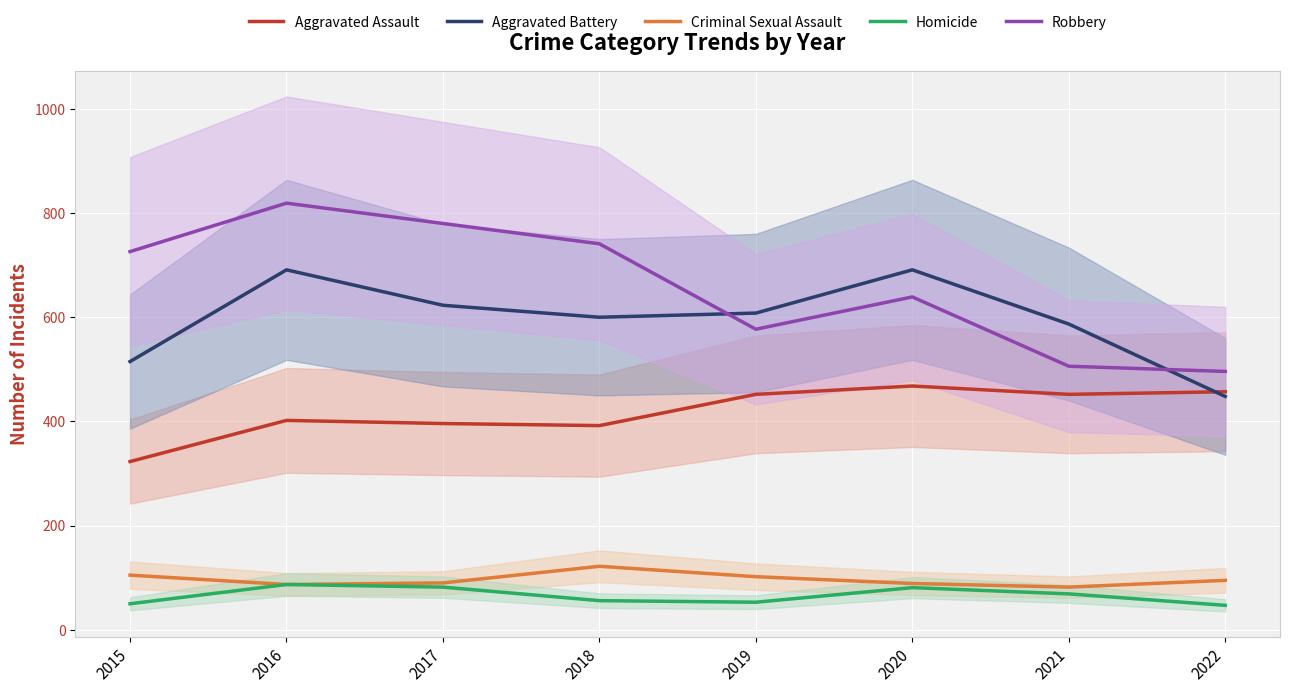

The Aggravated Assault series shows 396 at 2017. True or false?

True